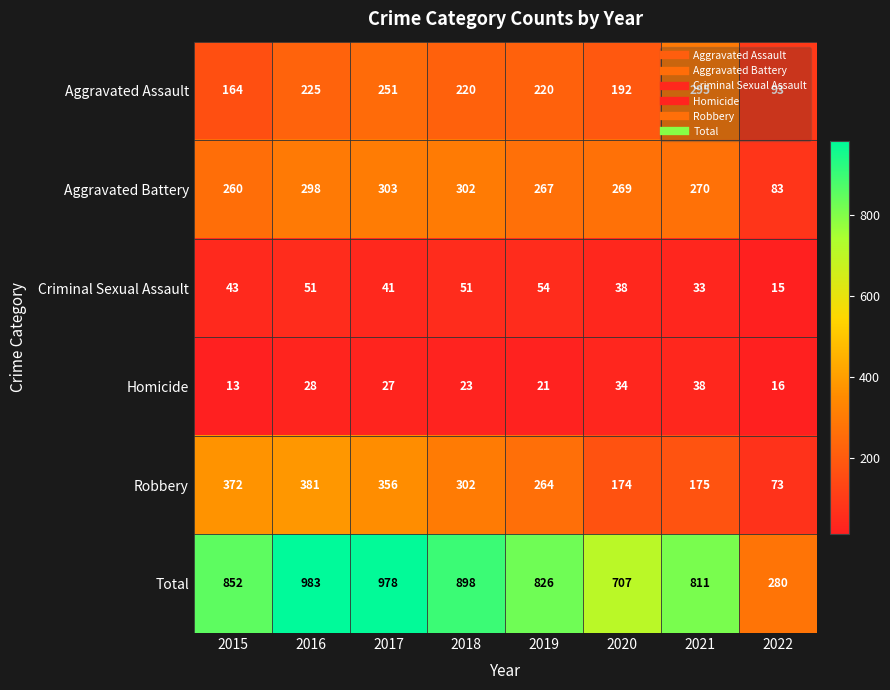

Which category has the lowest value in the Homicide series?

2015